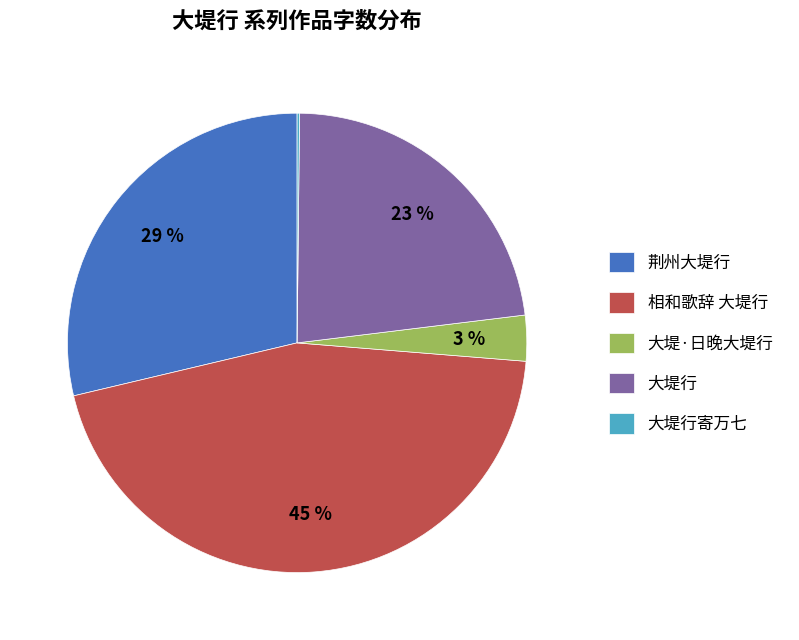

To the nearest percent, what is the difference between the largest and smallest slice percentages?

45%